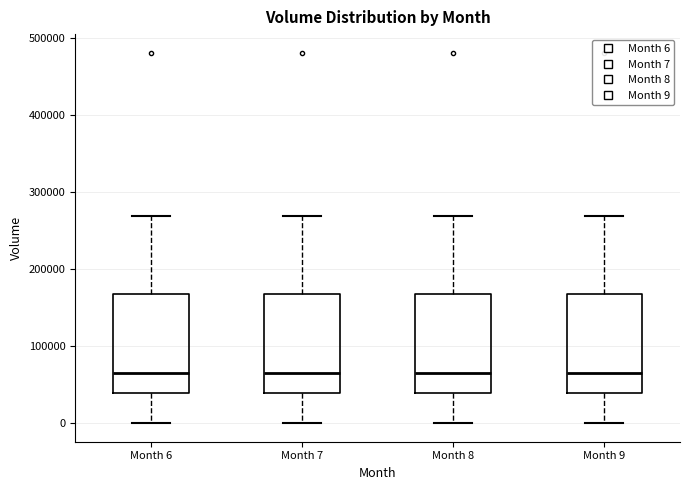

Reading left to right, transcribe this box plot: for each box, give where its median line is, the range the box spans, and where its two whiskers end, as read against the y-axis. The values are not printed on the chart, so give them approximately, as read against the axis.

Month 6: median 70000, box 40000 to 170000, whiskers 0 to 270000
Month 7: median 70000, box 40000 to 170000, whiskers 0 to 270000
Month 8: median 70000, box 40000 to 170000, whiskers 0 to 270000
Month 9: median 70000, box 40000 to 170000, whiskers 0 to 270000